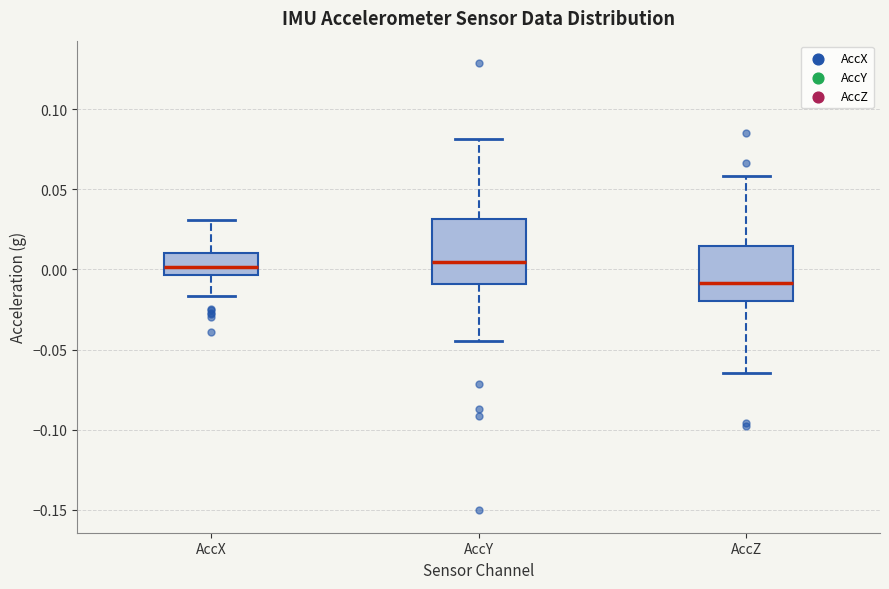

Comparing the boxes themselves (not the whiskers), which one is the tallest?

AccY